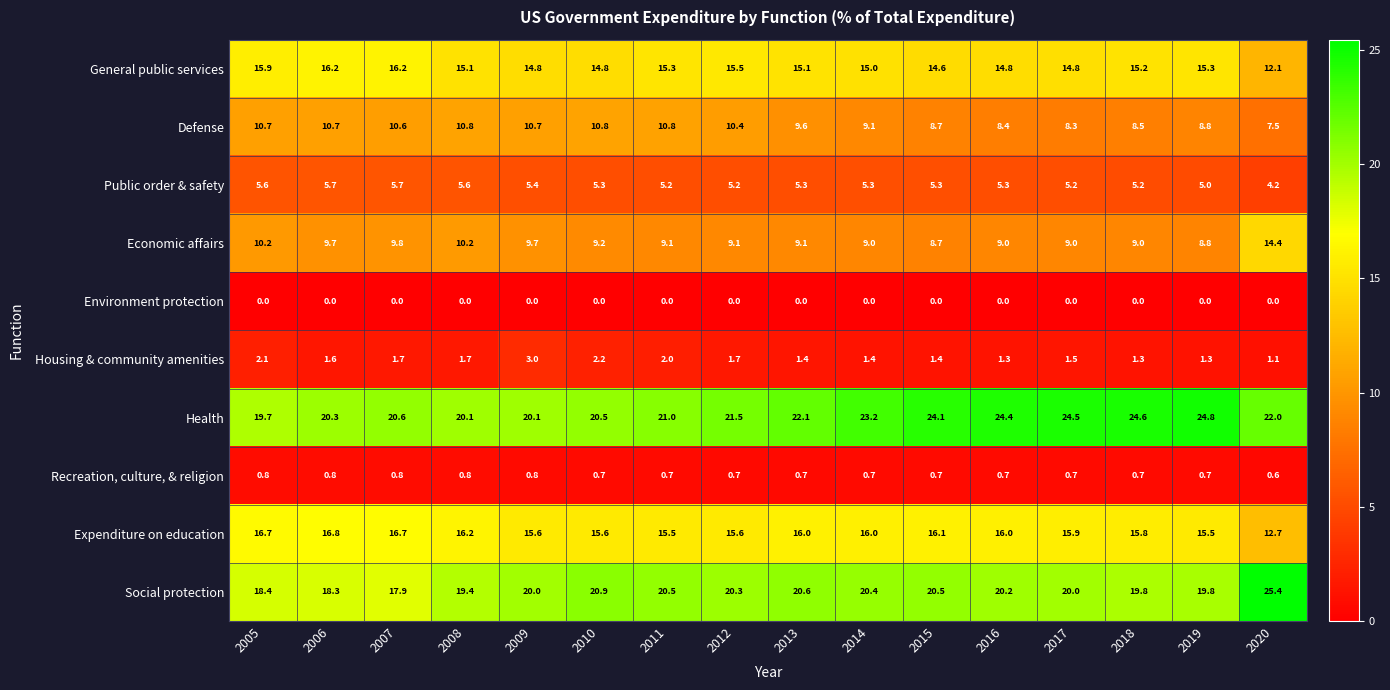

Which series has the largest total across all categories?

Health